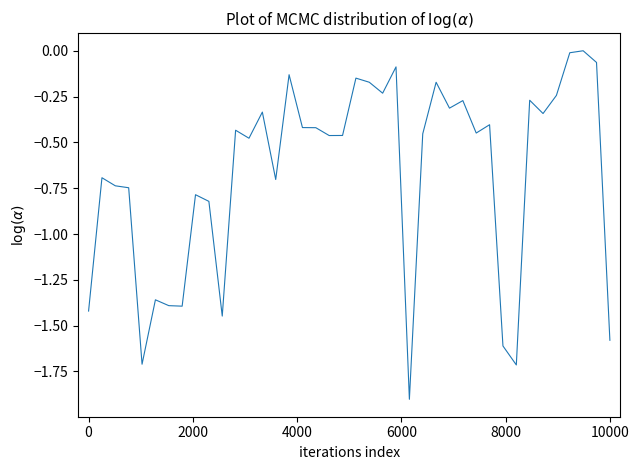

How many lines are shown in the chart?

1